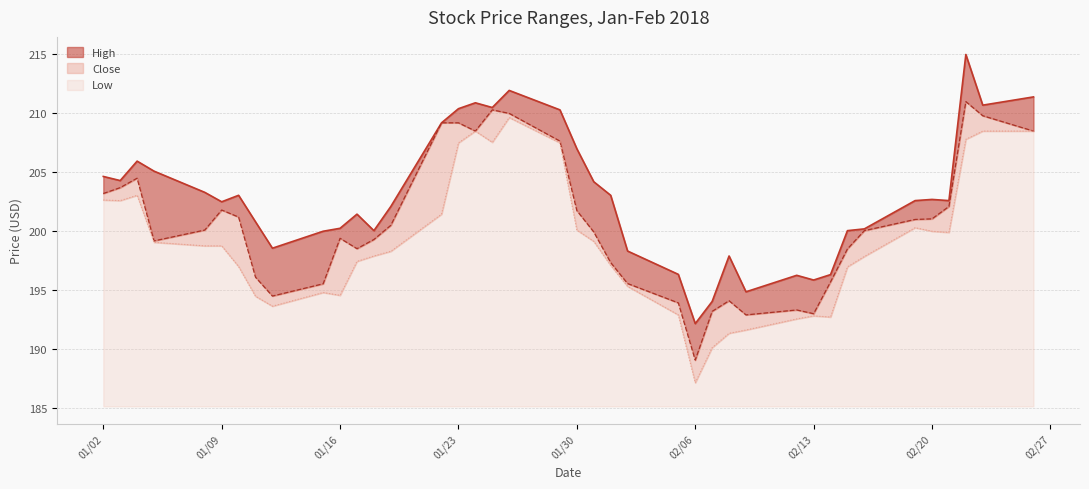

What is the maximum value for Low?

24.5